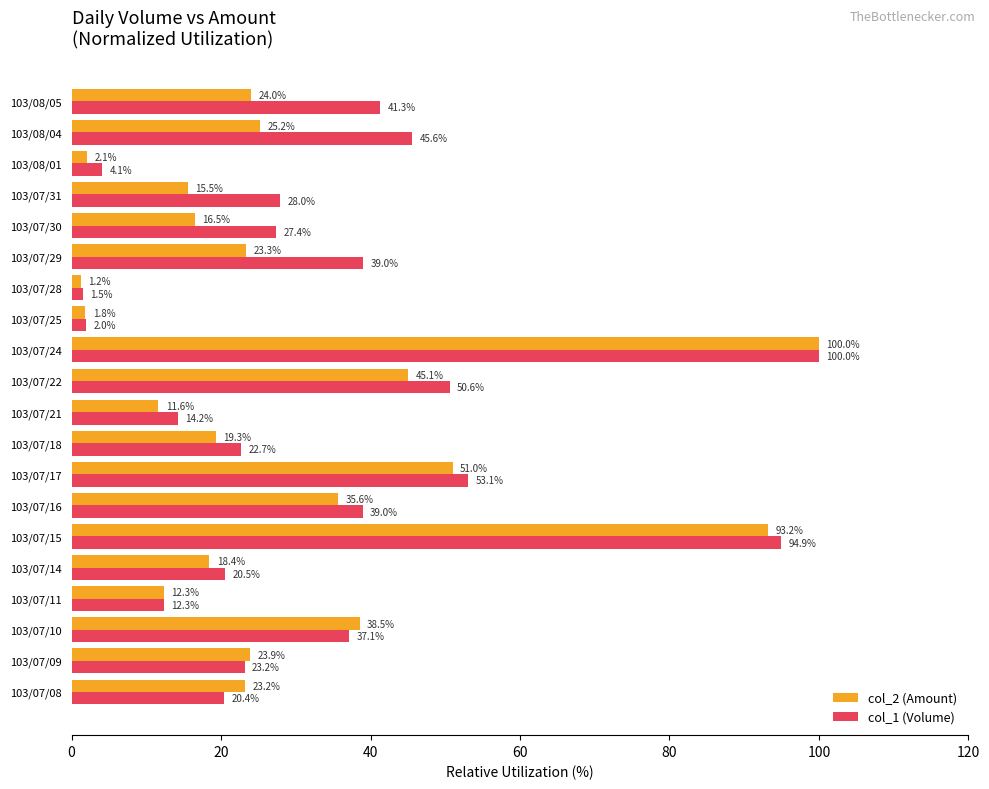

What is the average value of the col_2 (Amount) series?

29.1